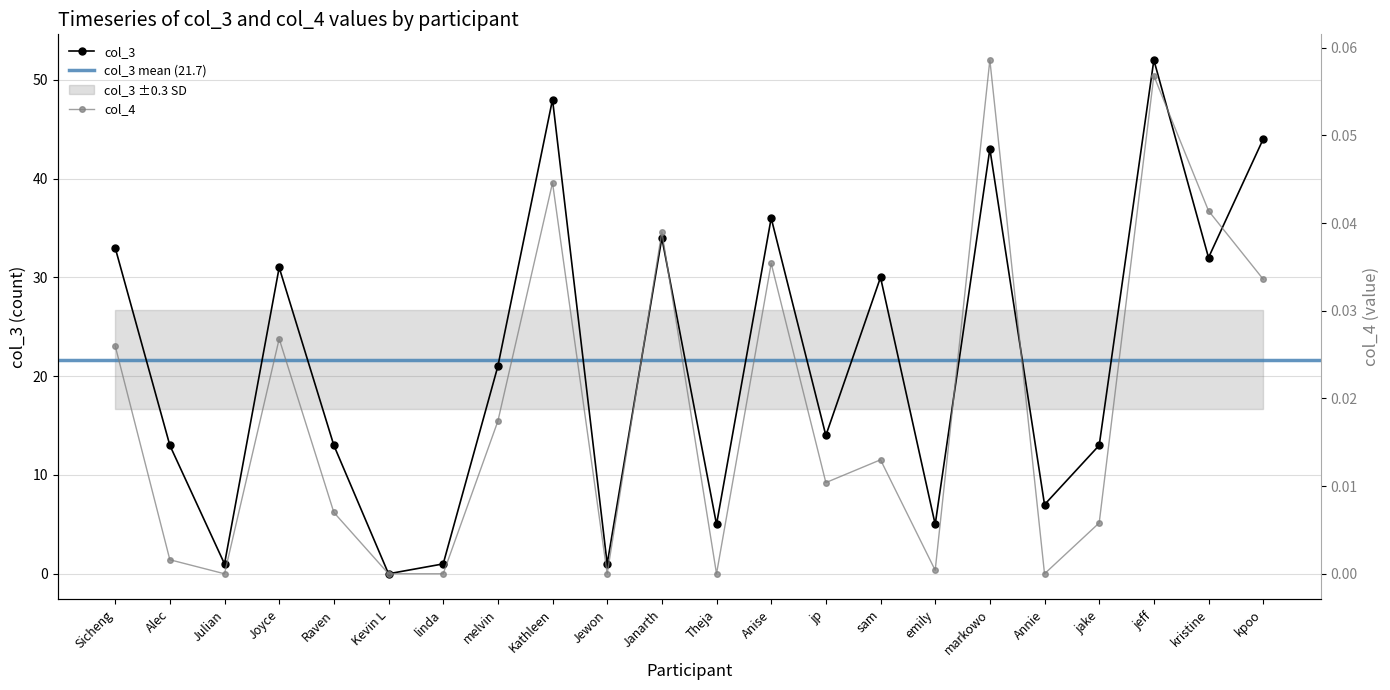

What is the difference between the highest and lowest values at jake?

13.0